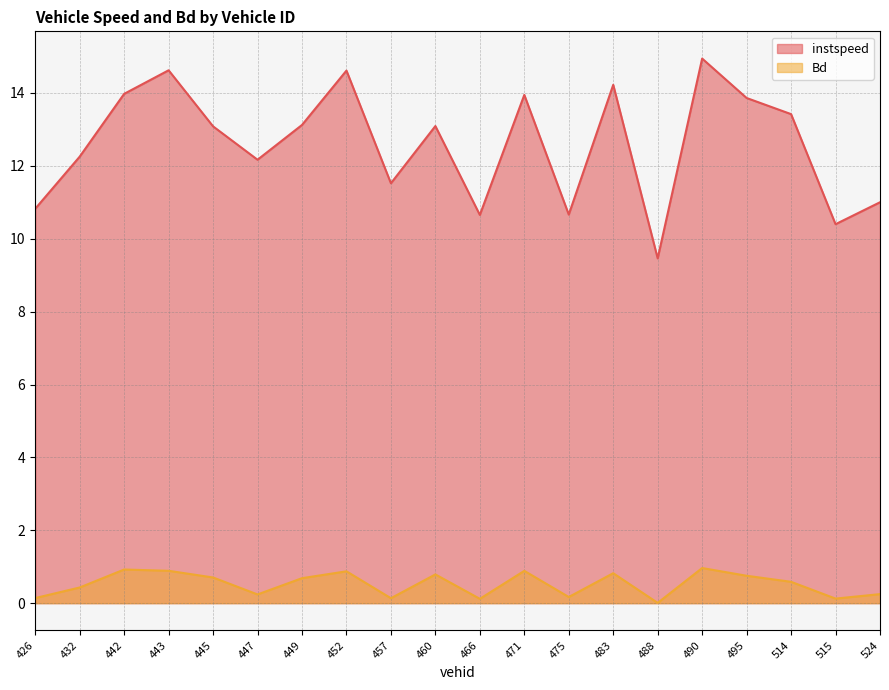

What is the spread (max minus min) of values at 495?

13.1